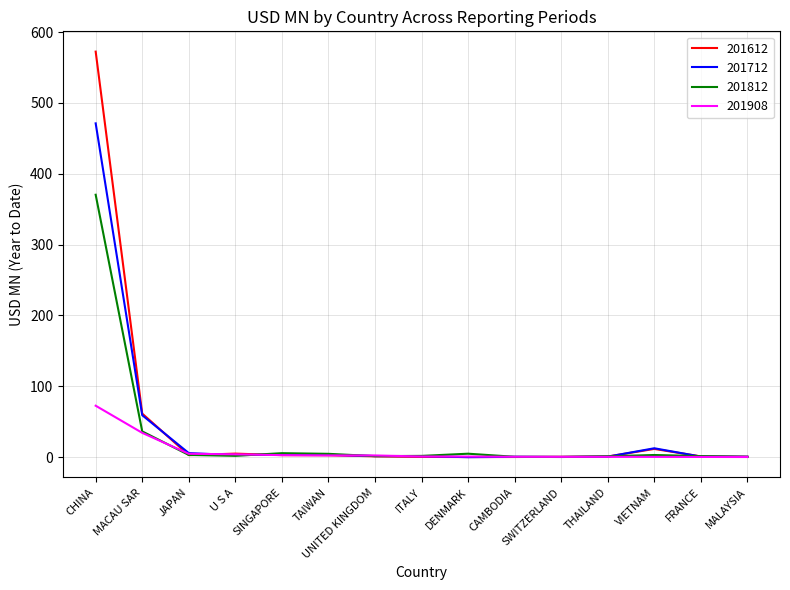

Rank the series by their maximum value, from lowest to highest.

201908, 201812, 201712, 201612